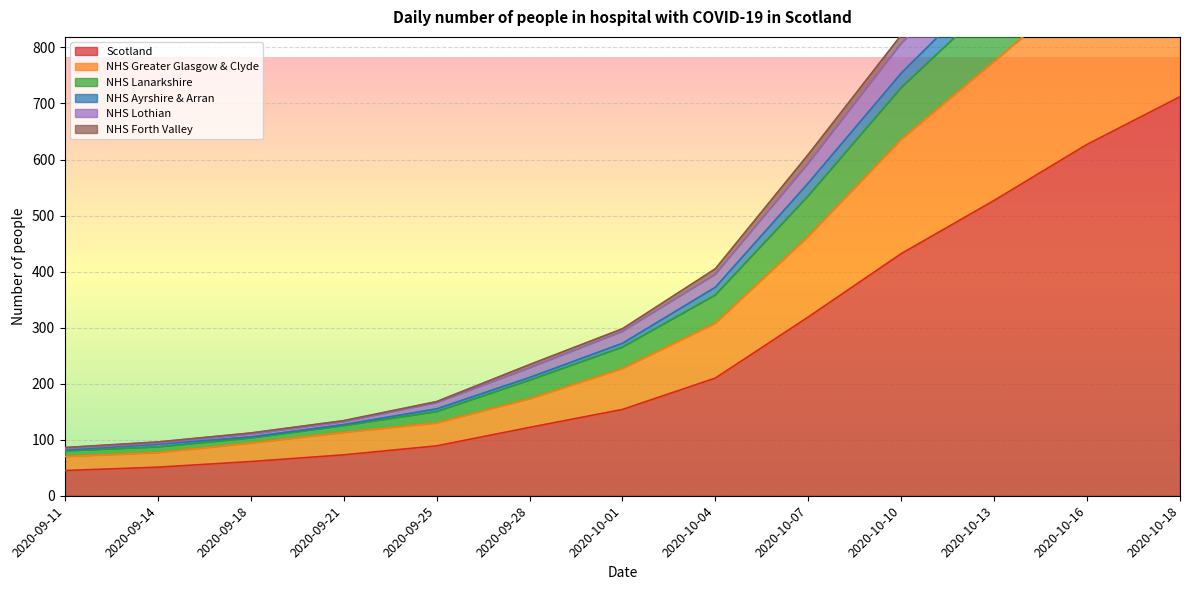

Between 2020-10-18 and 2020-09-25, which is larger?

2020-10-18